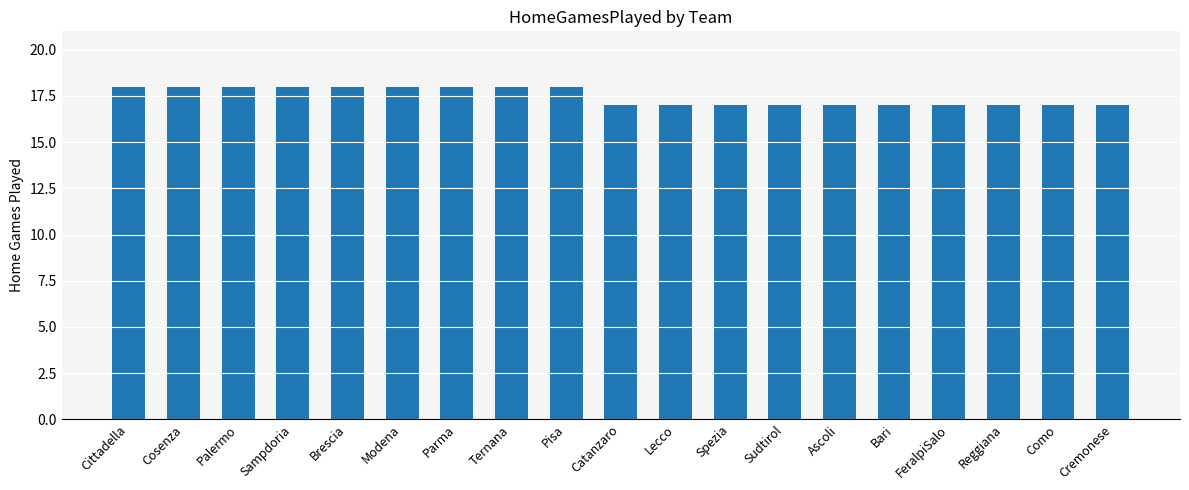

What value does the data have at Sudtirol?

17